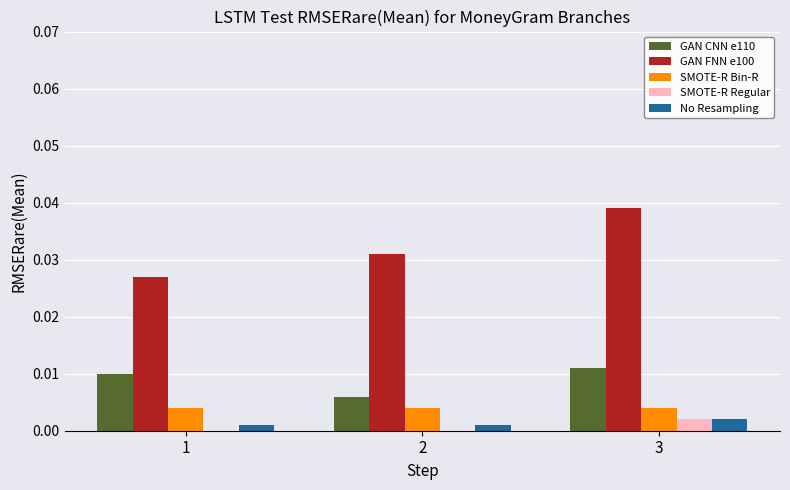

How many series are shown in this chart?

5